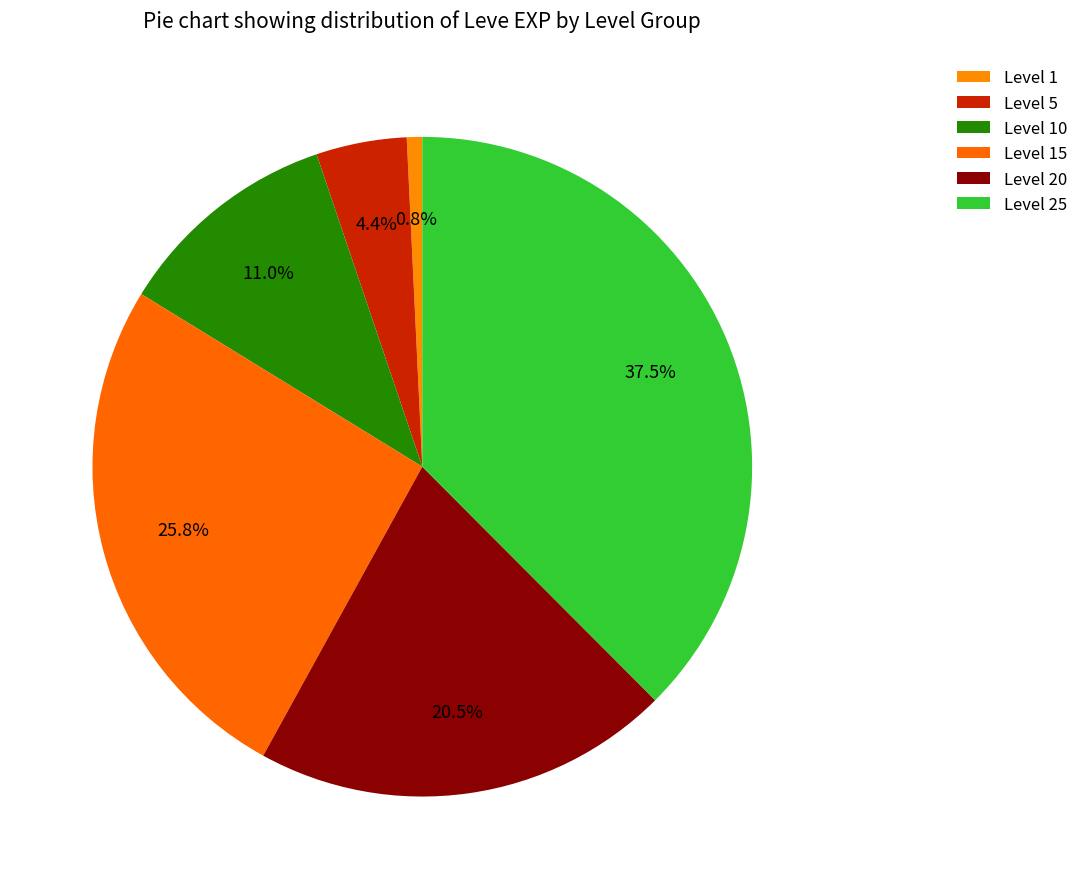

How many segments does this pie chart have?

6